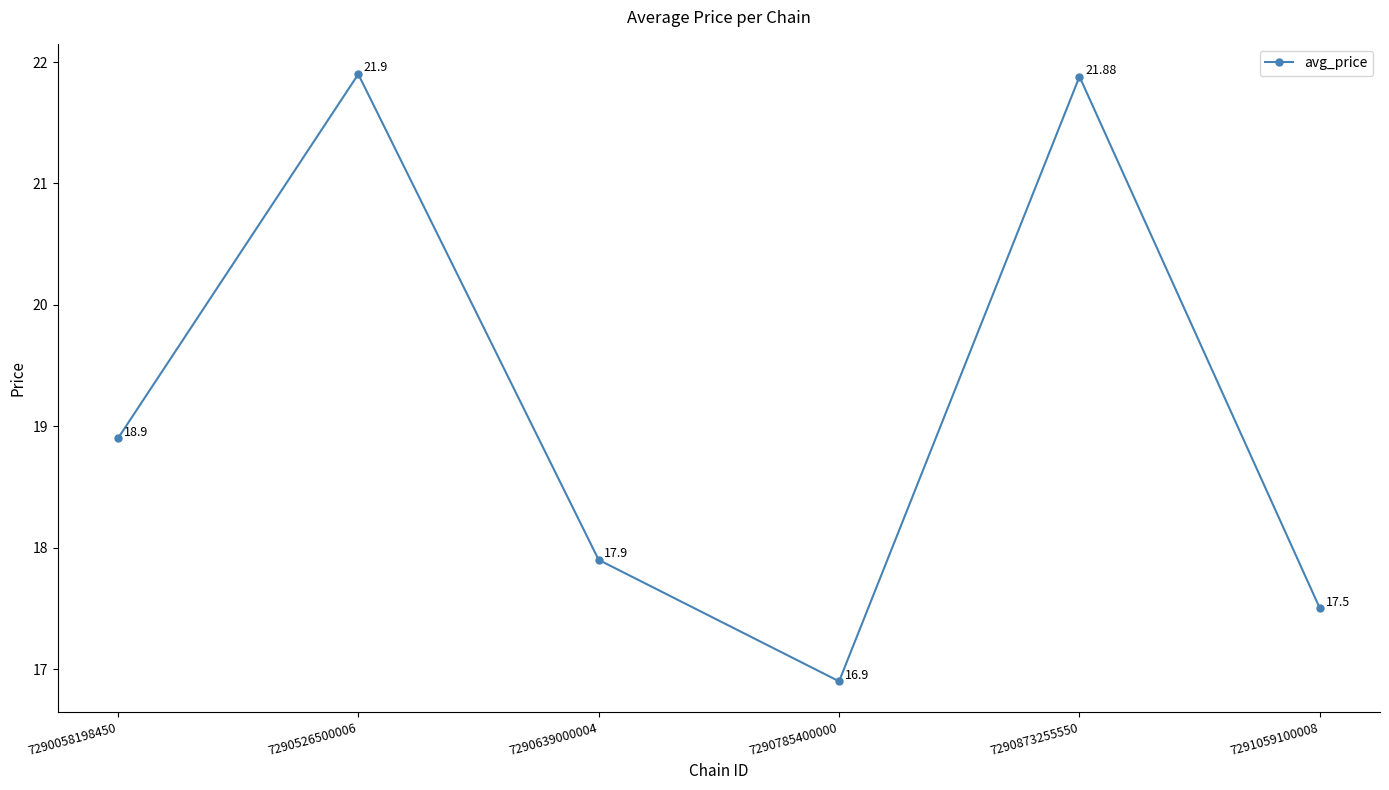

Is this an area chart (filled region under the line)?

No